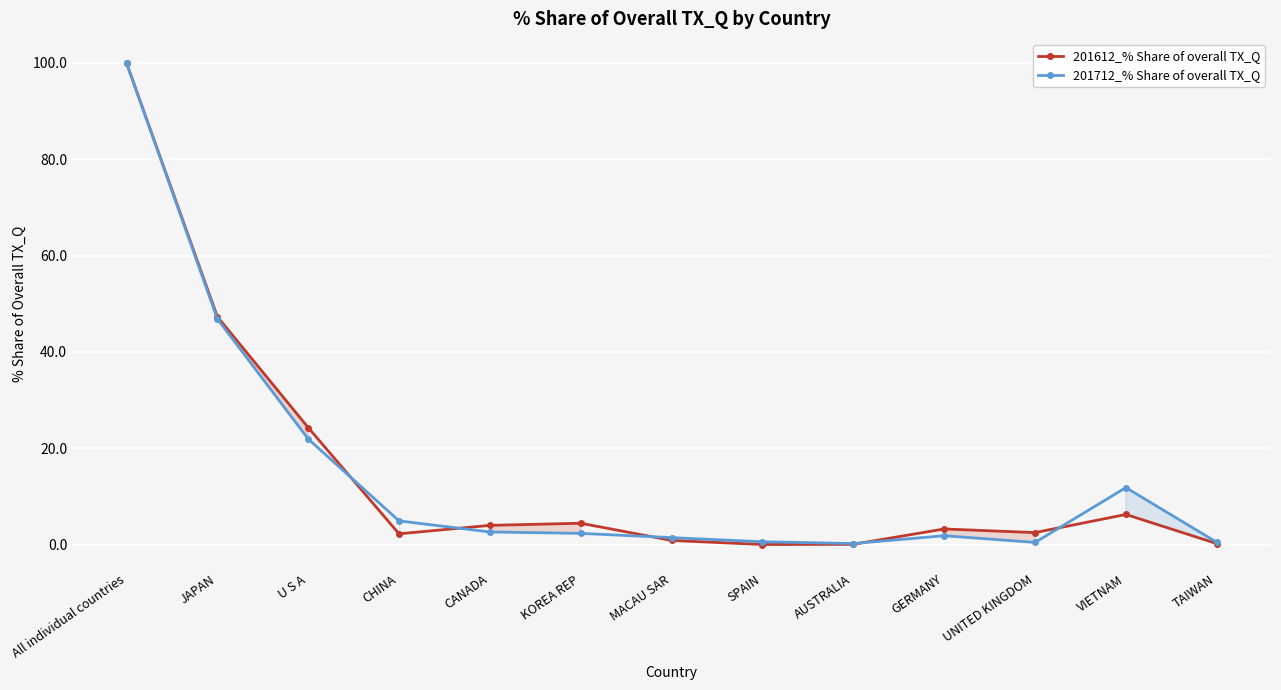

What value does the 201612_% Share of overall TX_Q series have at KOREA REP?

4.4